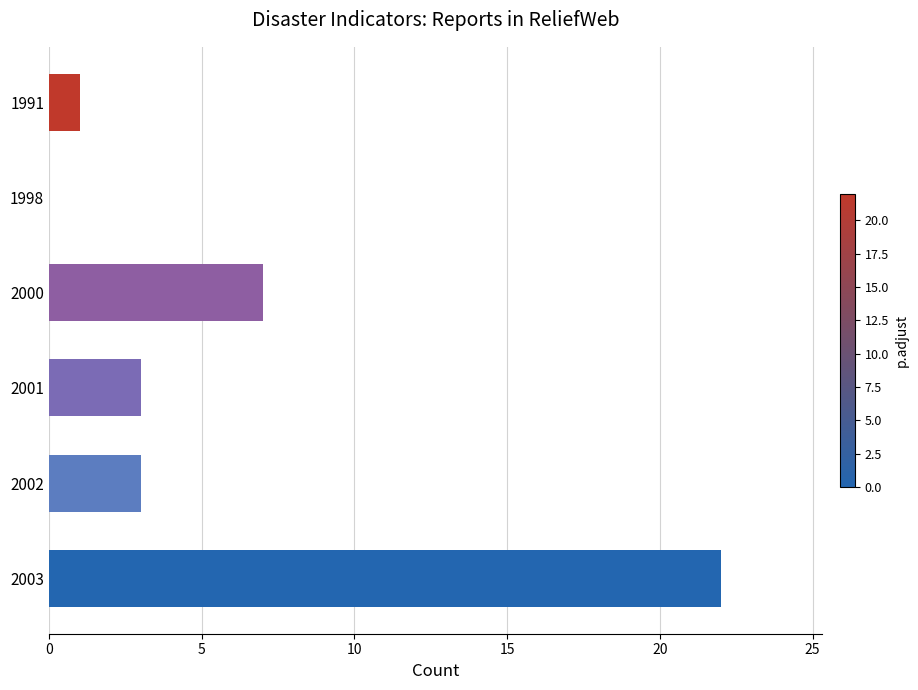

Where is the data nearest to the value 11?

2000